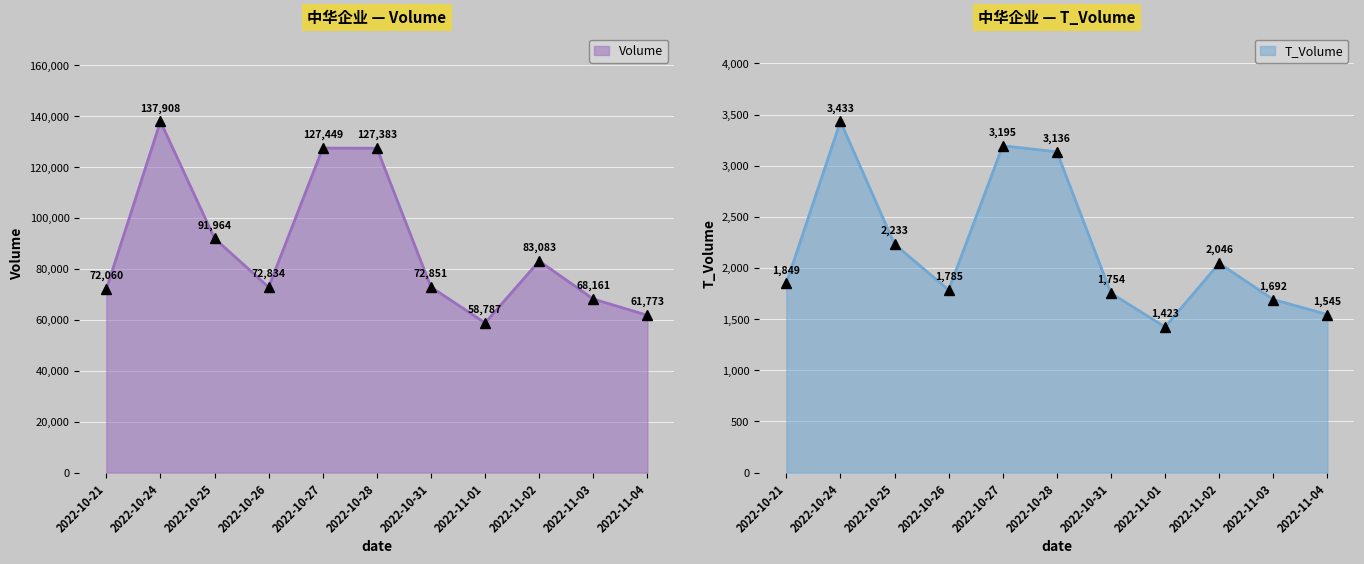

List the labels in order of t_volume value, largest first.

2022-10-24, 2022-10-27, 2022-10-28, 2022-10-25, 2022-11-02, 2022-10-21, 2022-10-26, 2022-10-31, 2022-11-03, 2022-11-04, 2022-11-01